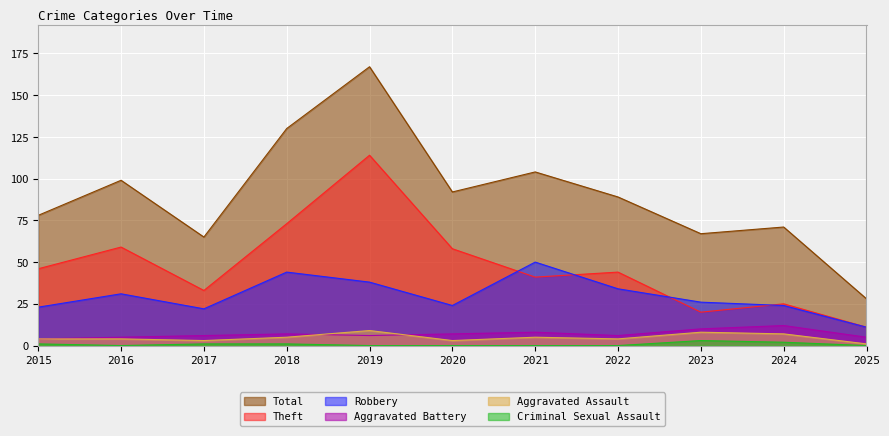

Is it true that Aggravated Assault equals 8 at 2023?

True